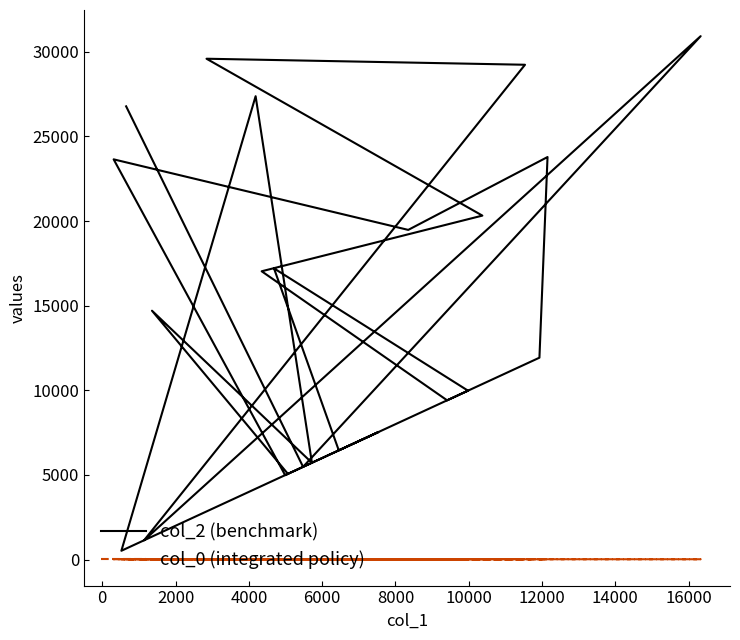

How many data points in col_0 (integrated policy) are less than 23?

7